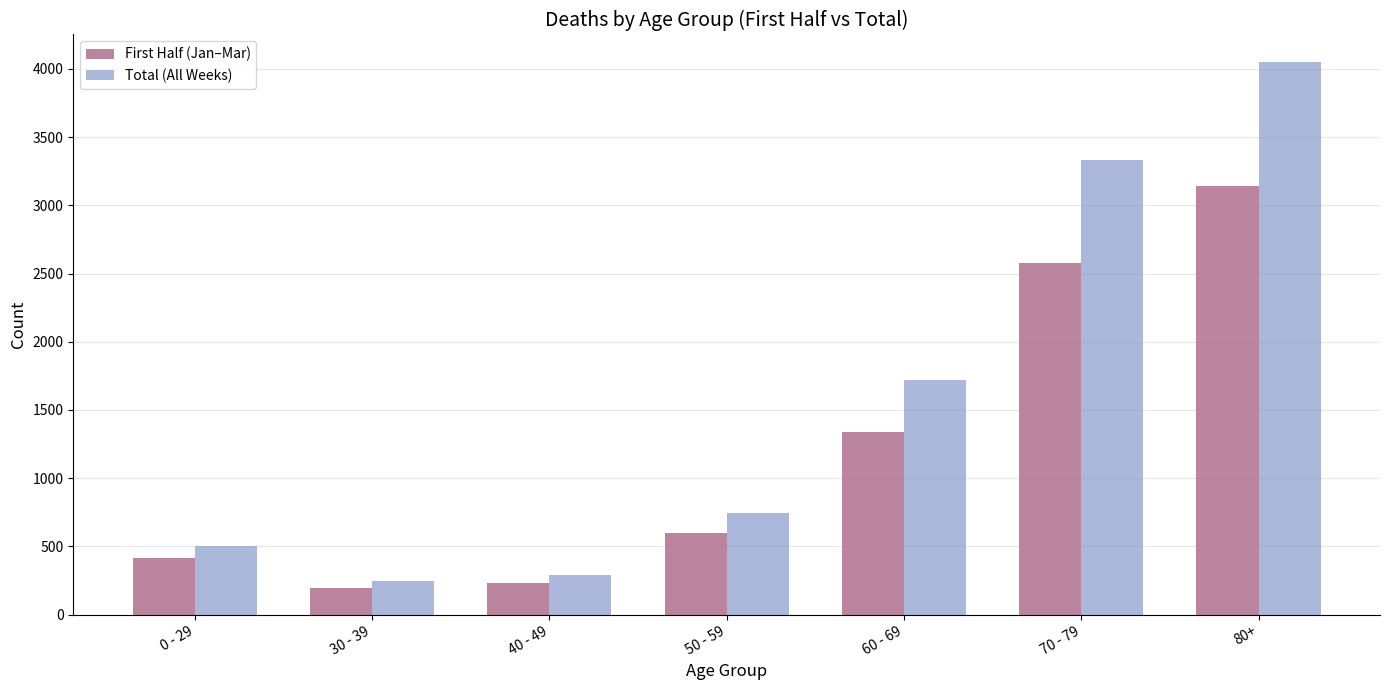

Reading left to right, transcribe all the data shown in this chart.

First Half (Jan–Mar): 0 - 29=415	30 - 39=194	40 - 49=232	50 - 59=595	60 - 69=1341	70 - 79=2576	80+=3139
Total (All Weeks): 0 - 29=506	30 - 39=245	40 - 49=288	50 - 59=742	60 - 69=1718	70 - 79=3334	80+=4050